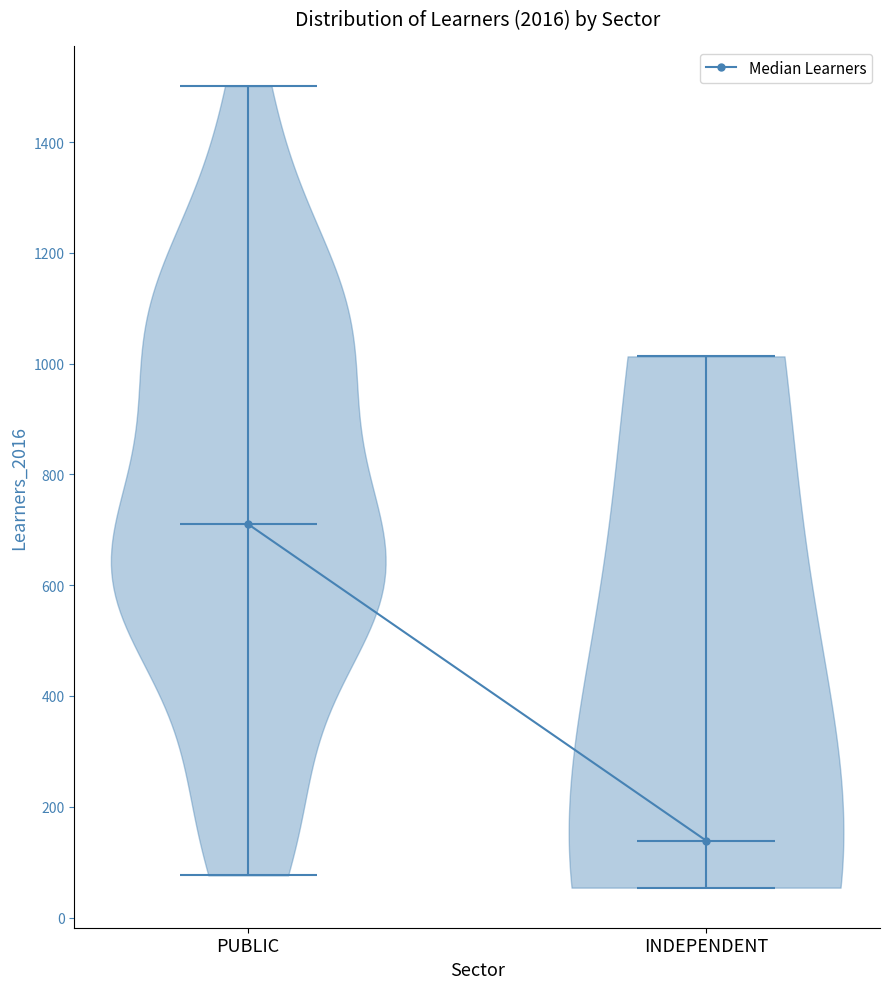

Which violin has the highest median line?

PUBLIC